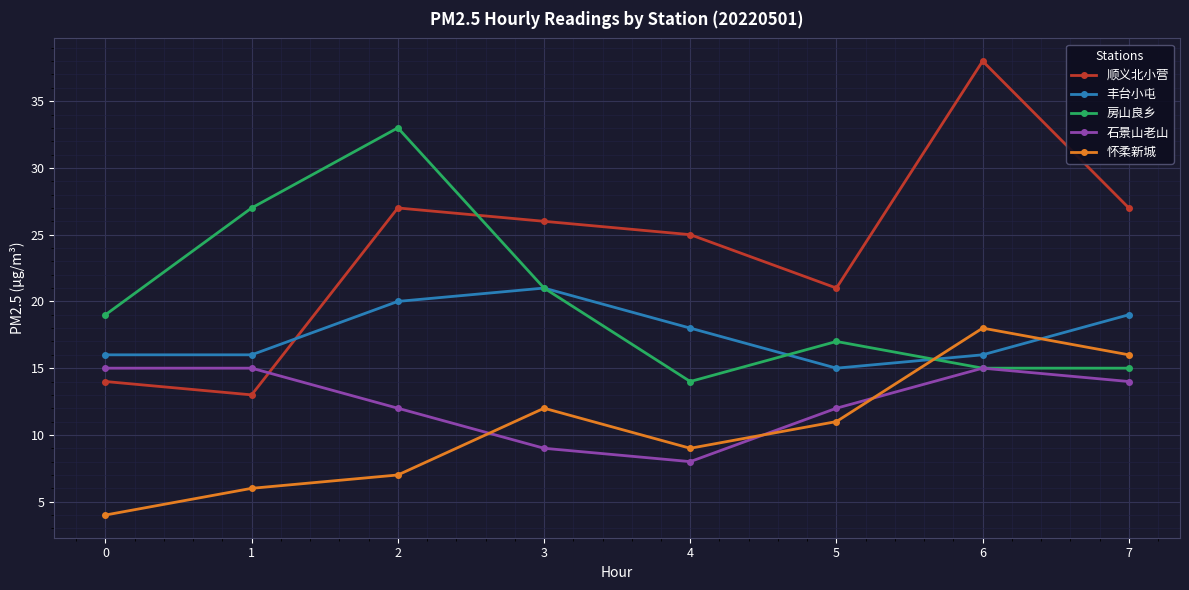

How many lines are shown in the chart?

5